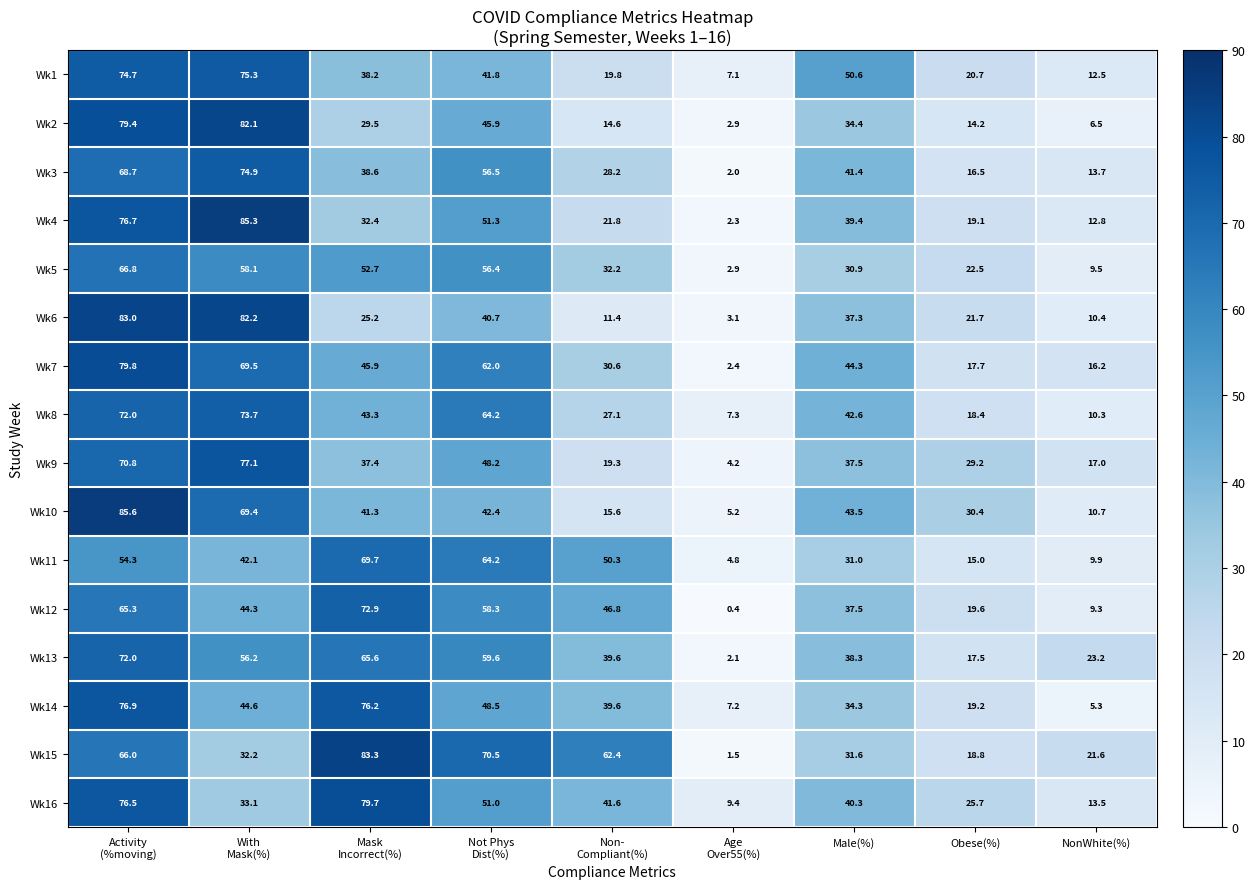

At which category is the sum across all series the highest?

Activity
(%moving)